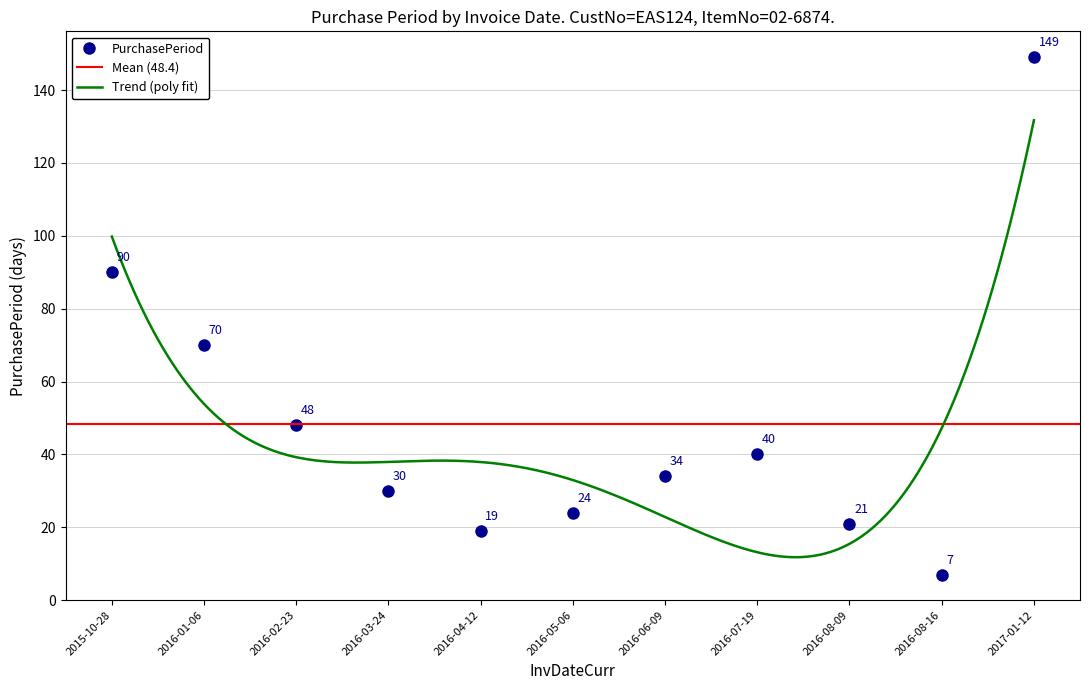

What is the maximum value shown in the chart?

149